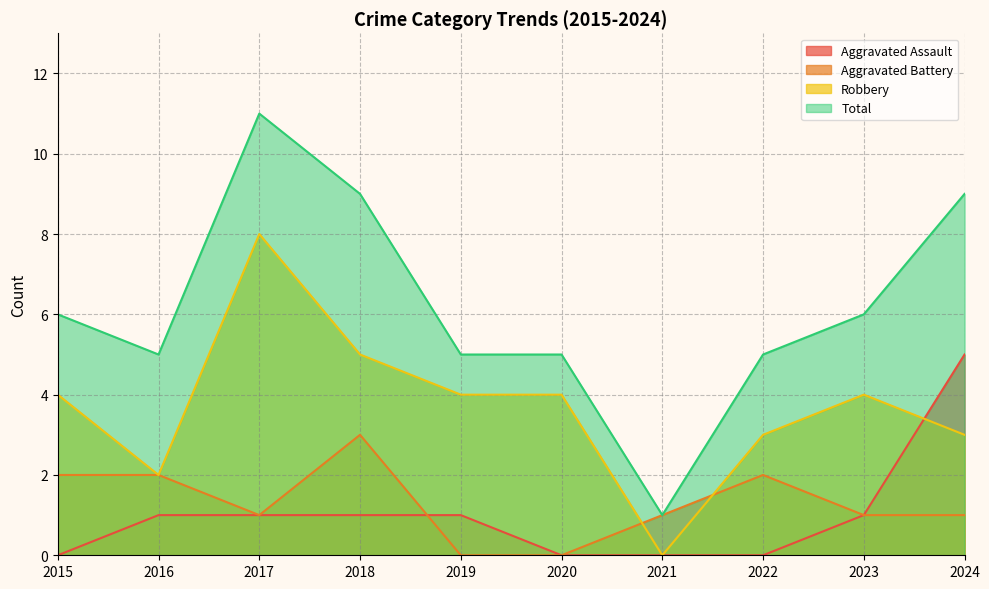

How many values in the Aggravated Battery series exceed 1?

4